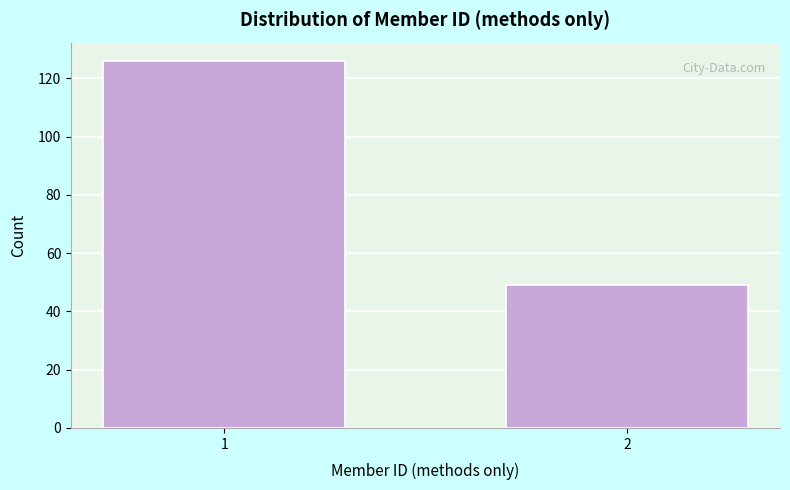

Reading left to right, what are all the values shown in this chart?

1=126	2=49